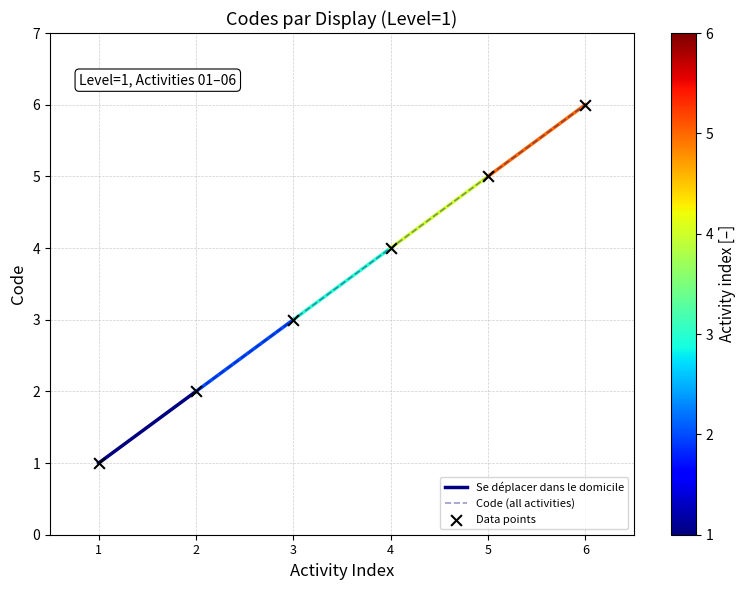

Is it true that Code (all activities) equals 1 at 1?

True